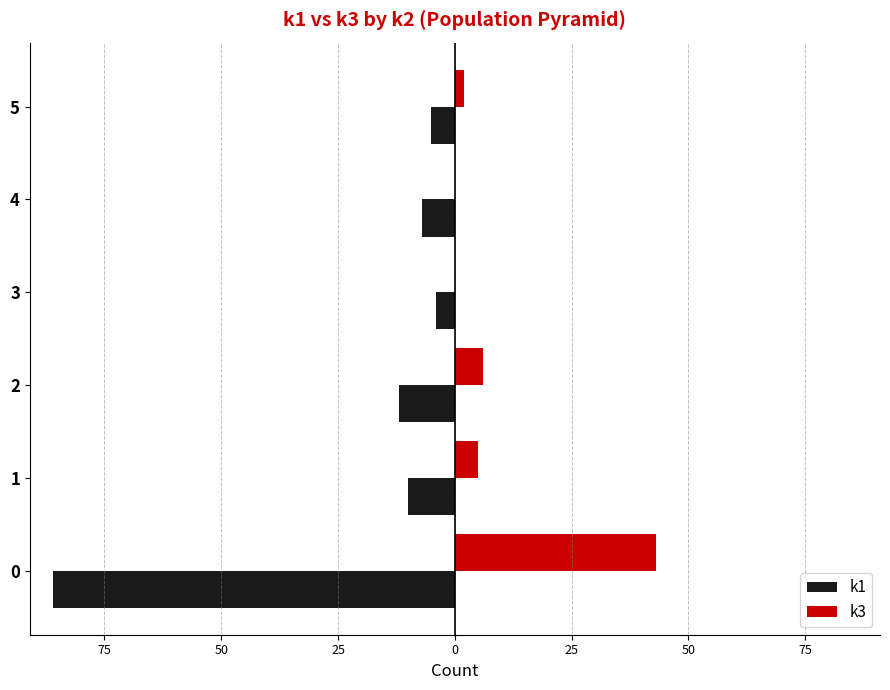

What are all the series names shown in the legend?

k1, k3